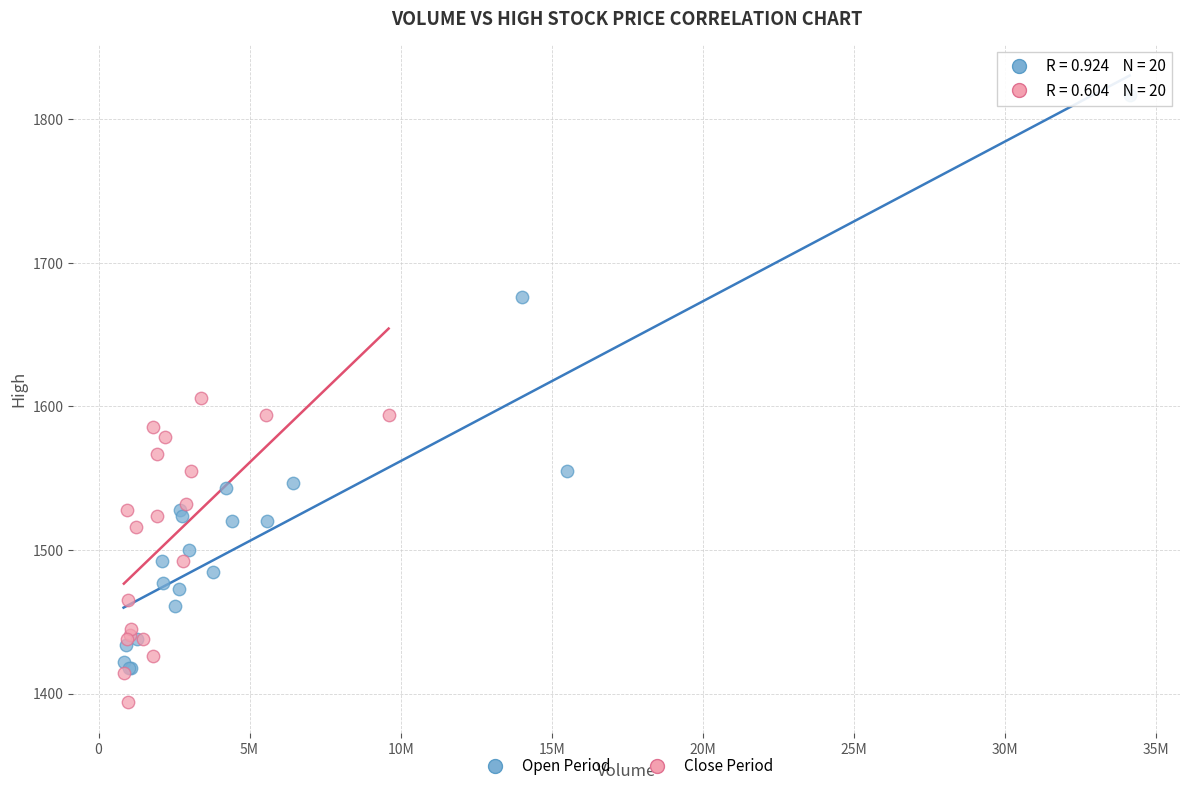

Which series reaches the minimum Y coordinate?

Close Period